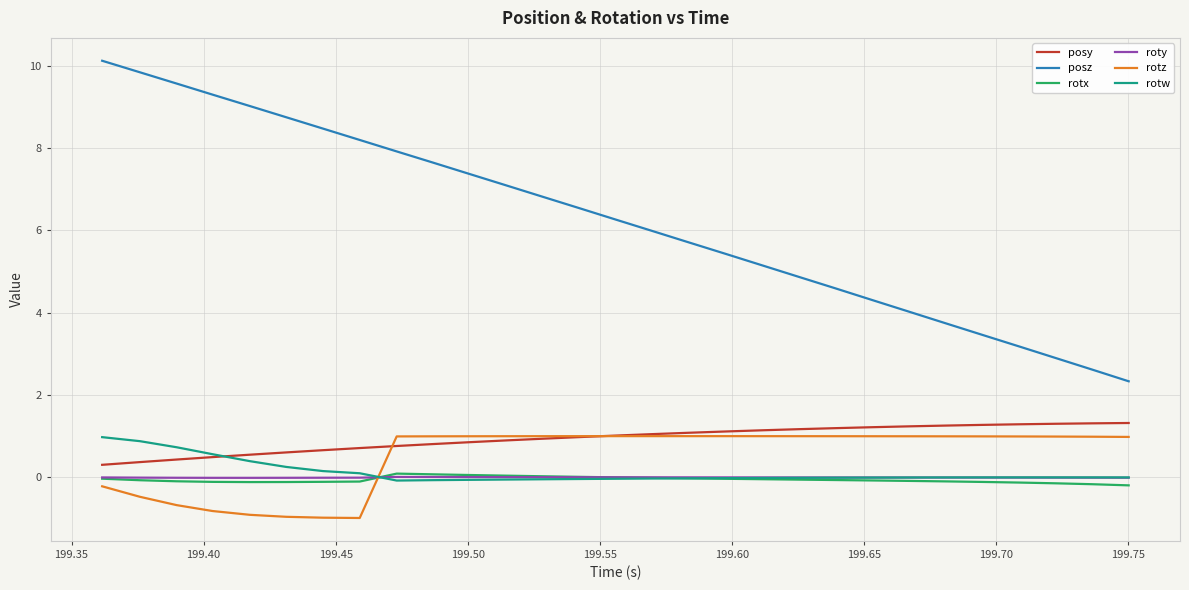

At how many categories does at least one series exceed 0?

29